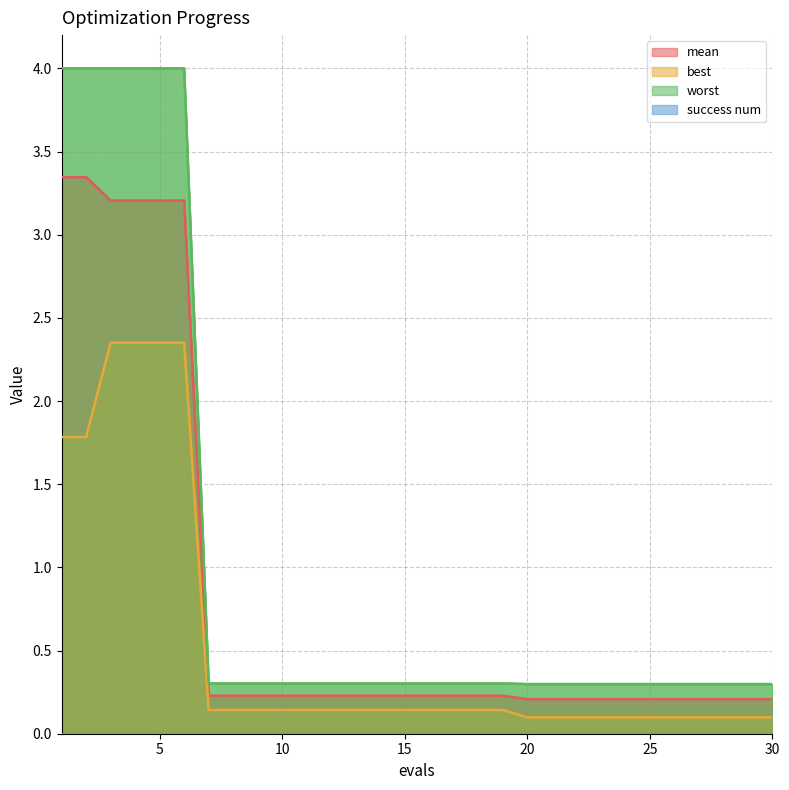

True or false: mean has more than 0 points higher than both neighbors.

False